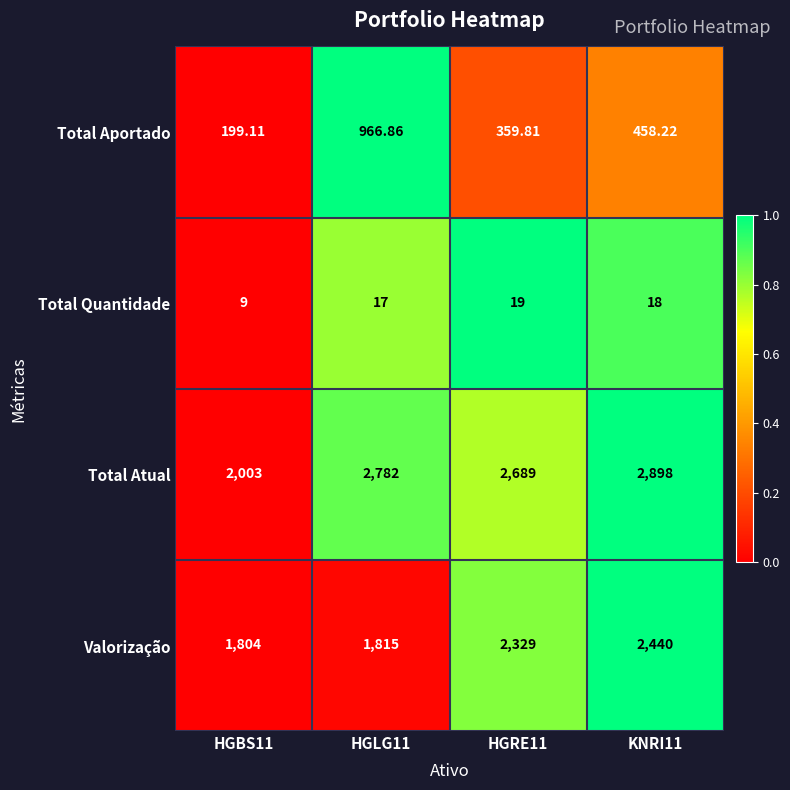

Which series has the largest range (max minus min)?

Total Atual